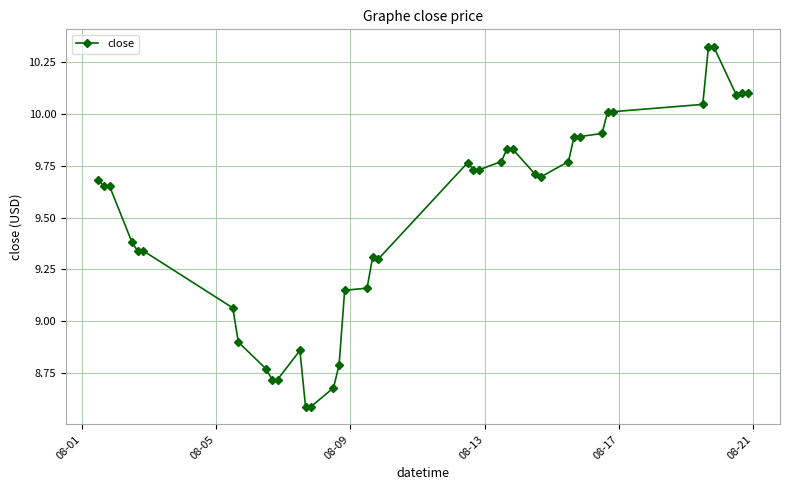

What is the difference between the maximum and minimum values?

1.7